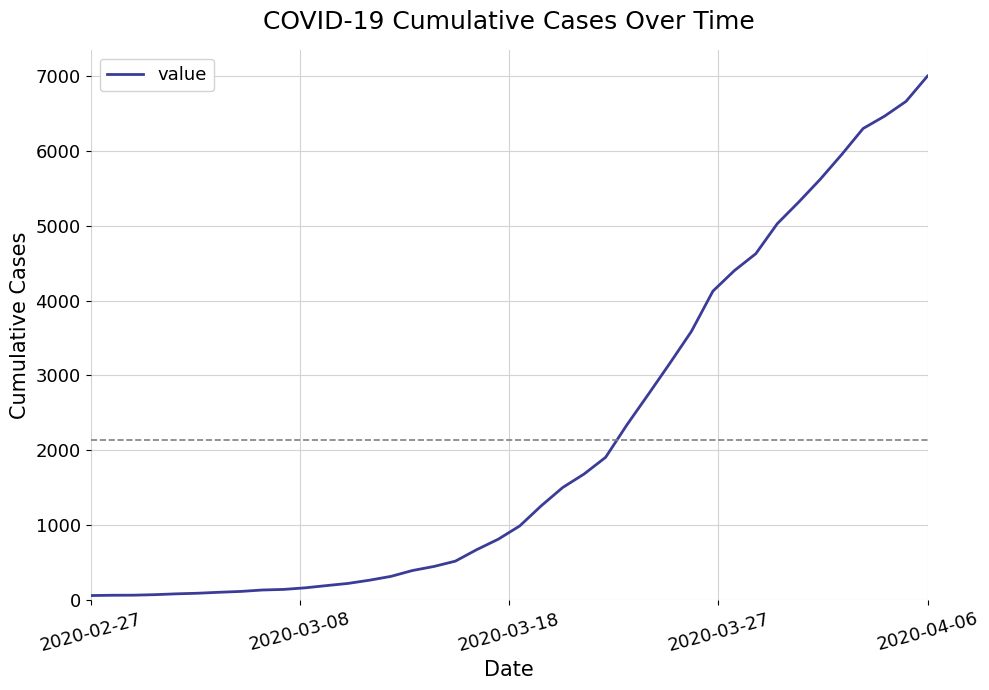

How many values are below 993?

20